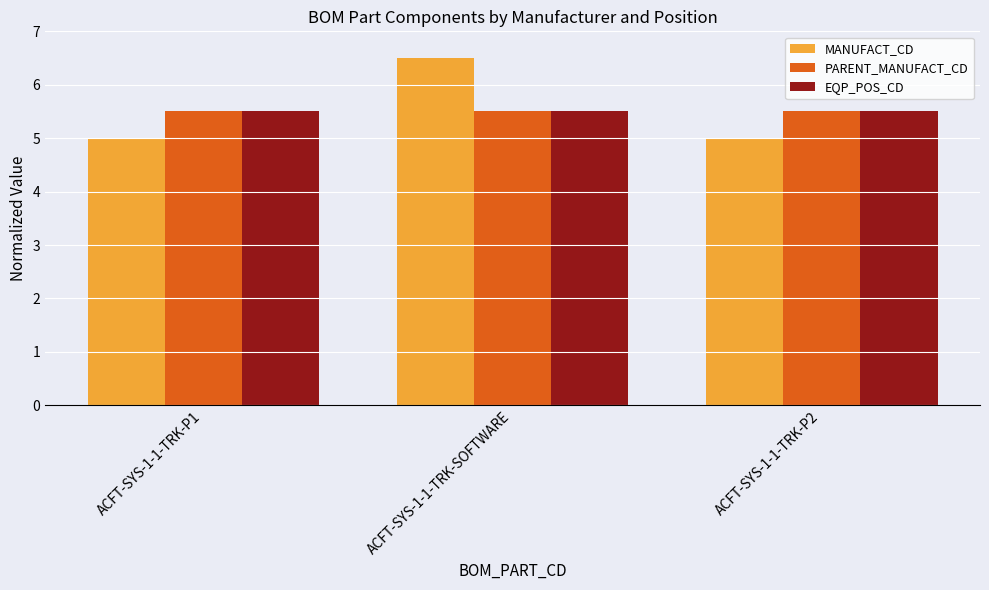

What is the minimum value for EQP_POS_CD?

5.5